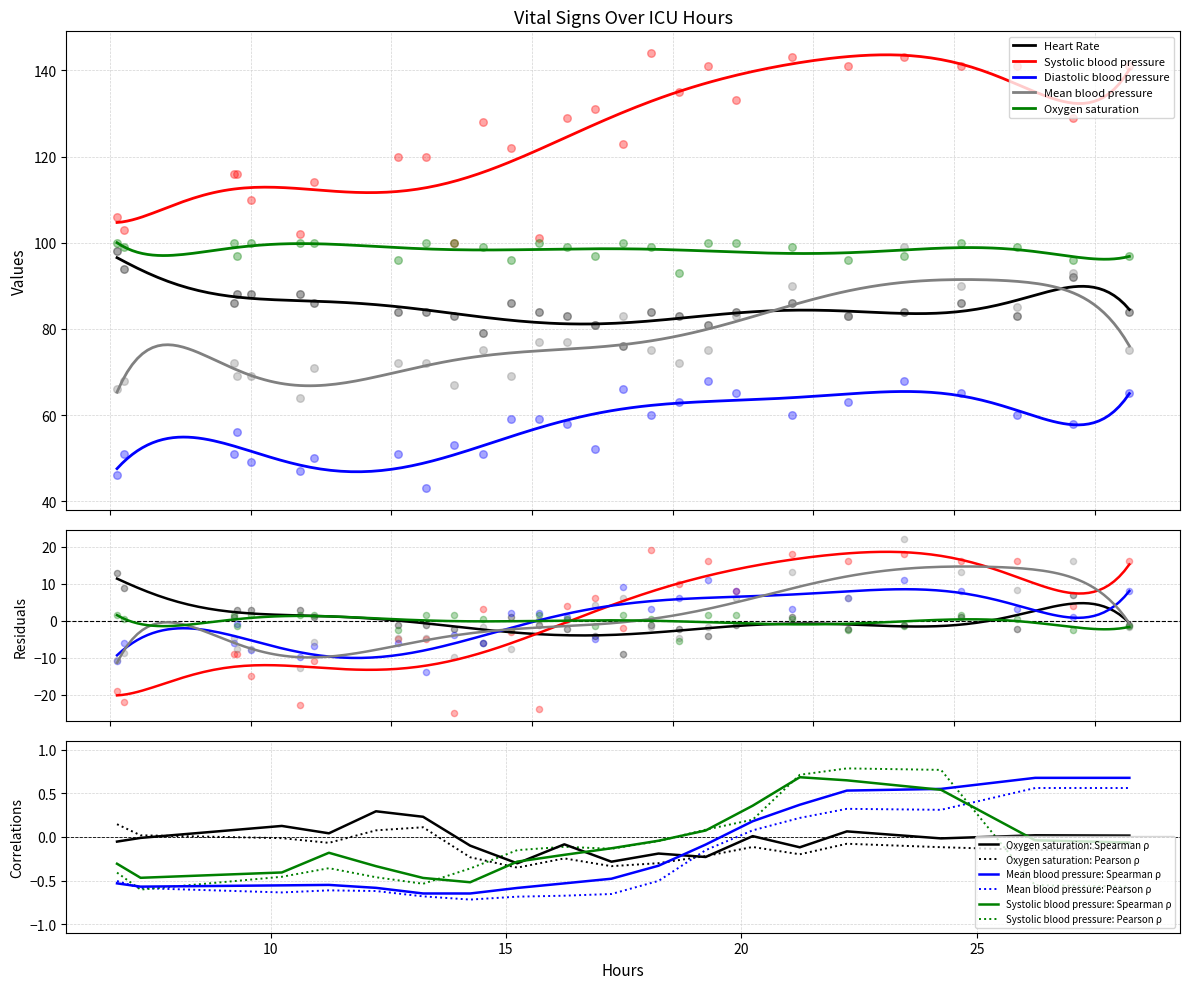

Which series has the largest total across all categories?

Systolic blood pressure